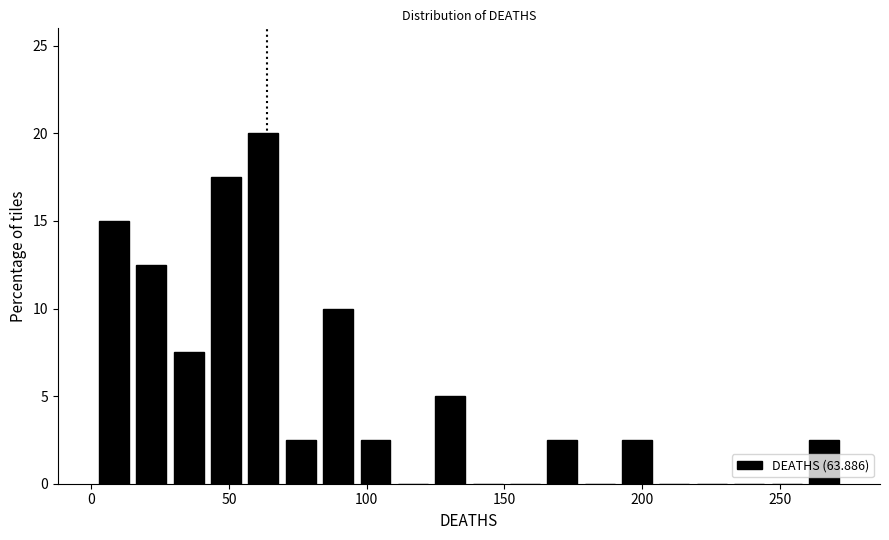

Around what value on the x-axis is the tallest bar? Give the approximate position of its centre, as read against the axis.

60